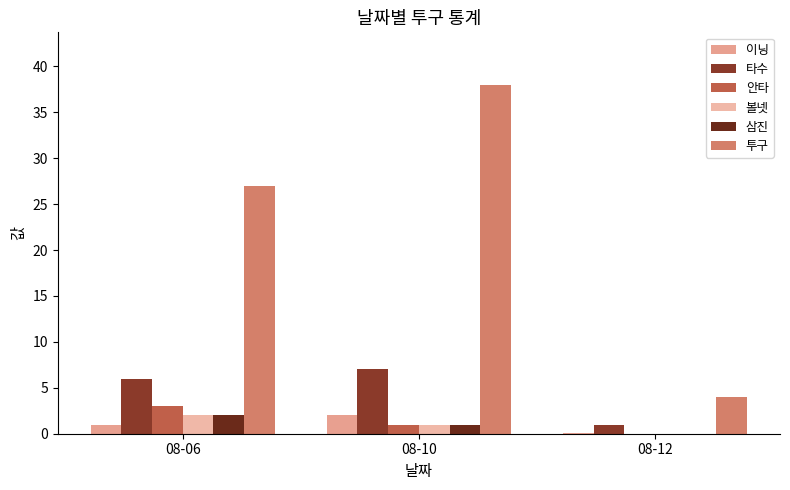

Which series has the widest spread of values?

투구